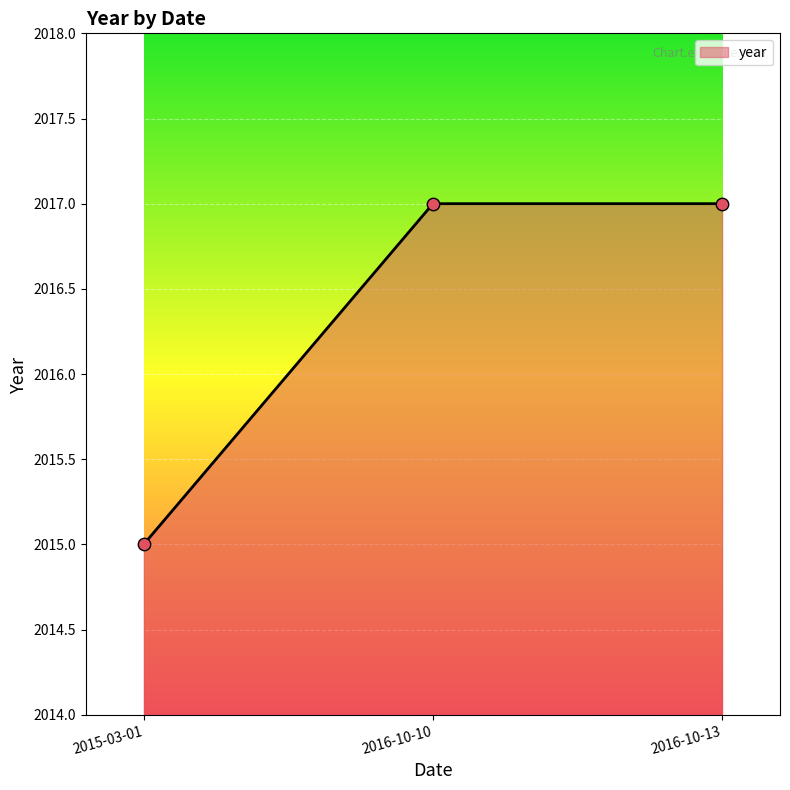

Which has a higher value, 2016-10-10 or 2015-03-01?

2016-10-10